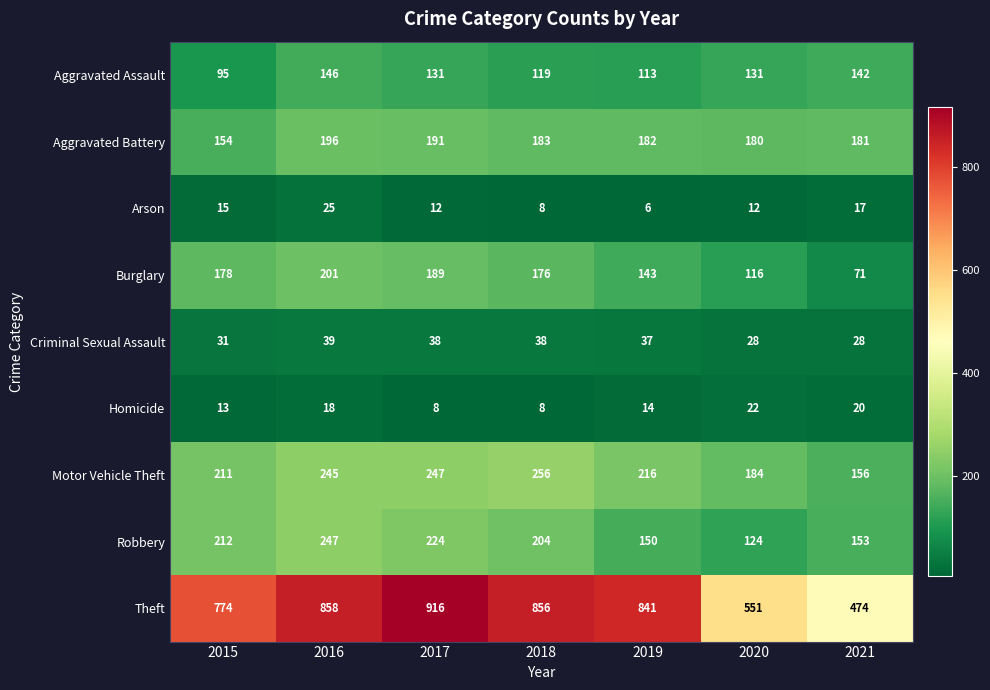

Which label corresponds to the largest value in the chart?

2017